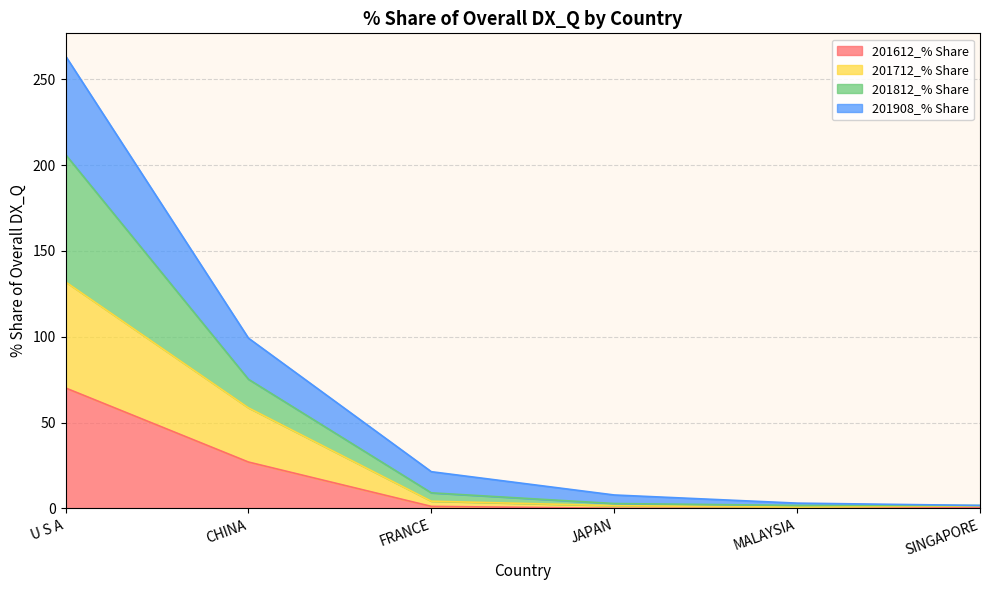

What are all the series names shown in the legend?

201612_% Share, 201712_% Share, 201812_% Share, 201908_% Share